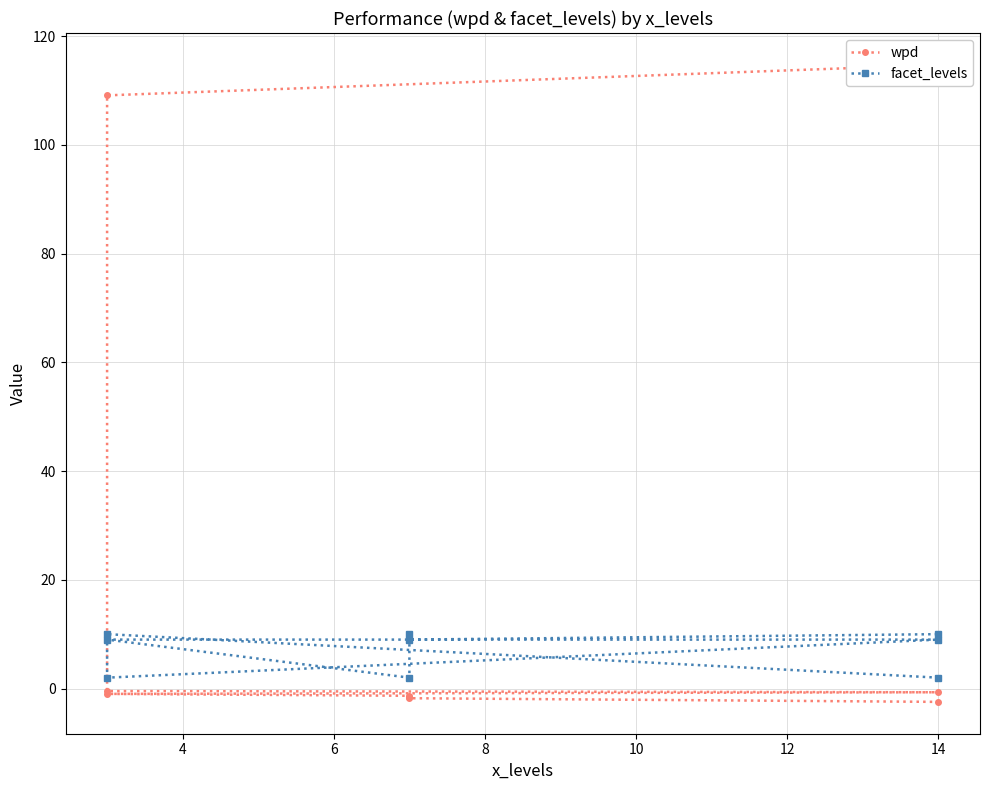

Count the facet_levels values in the range 2 to 10.

9